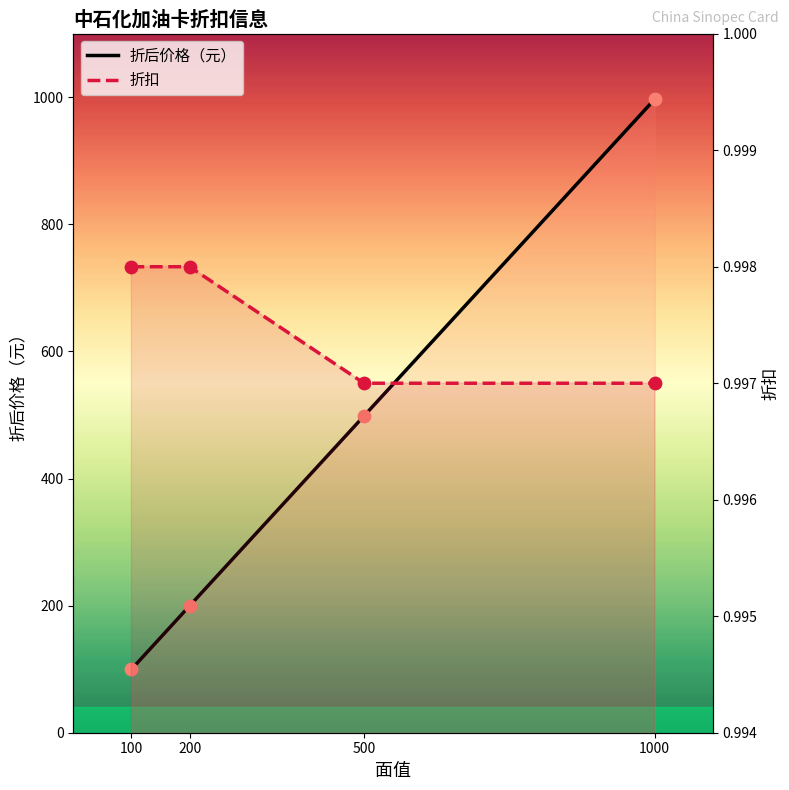

At how many categories does at least one series exceed 969?

1